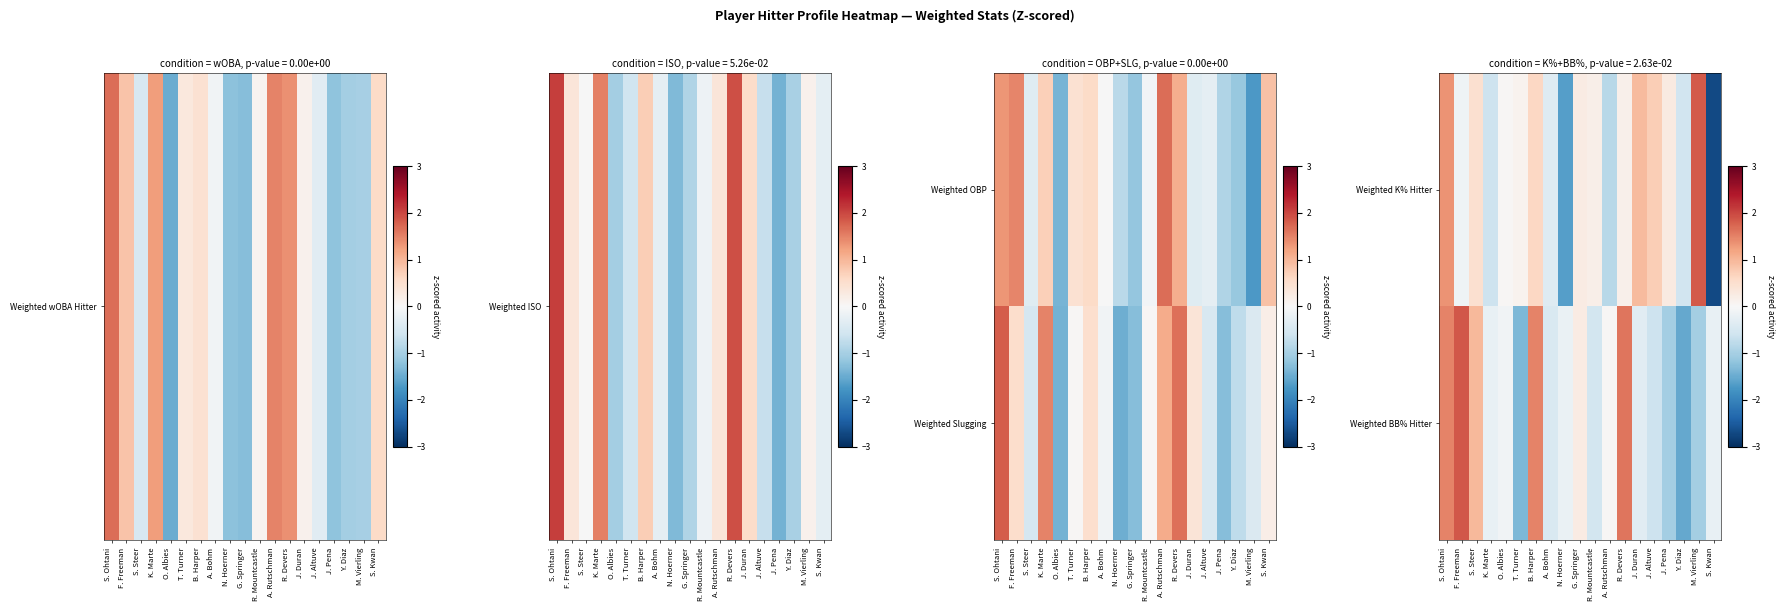

List the series in order of their peak value, highest first.

Weighted BB% Hitter, Weighted K% Hitter